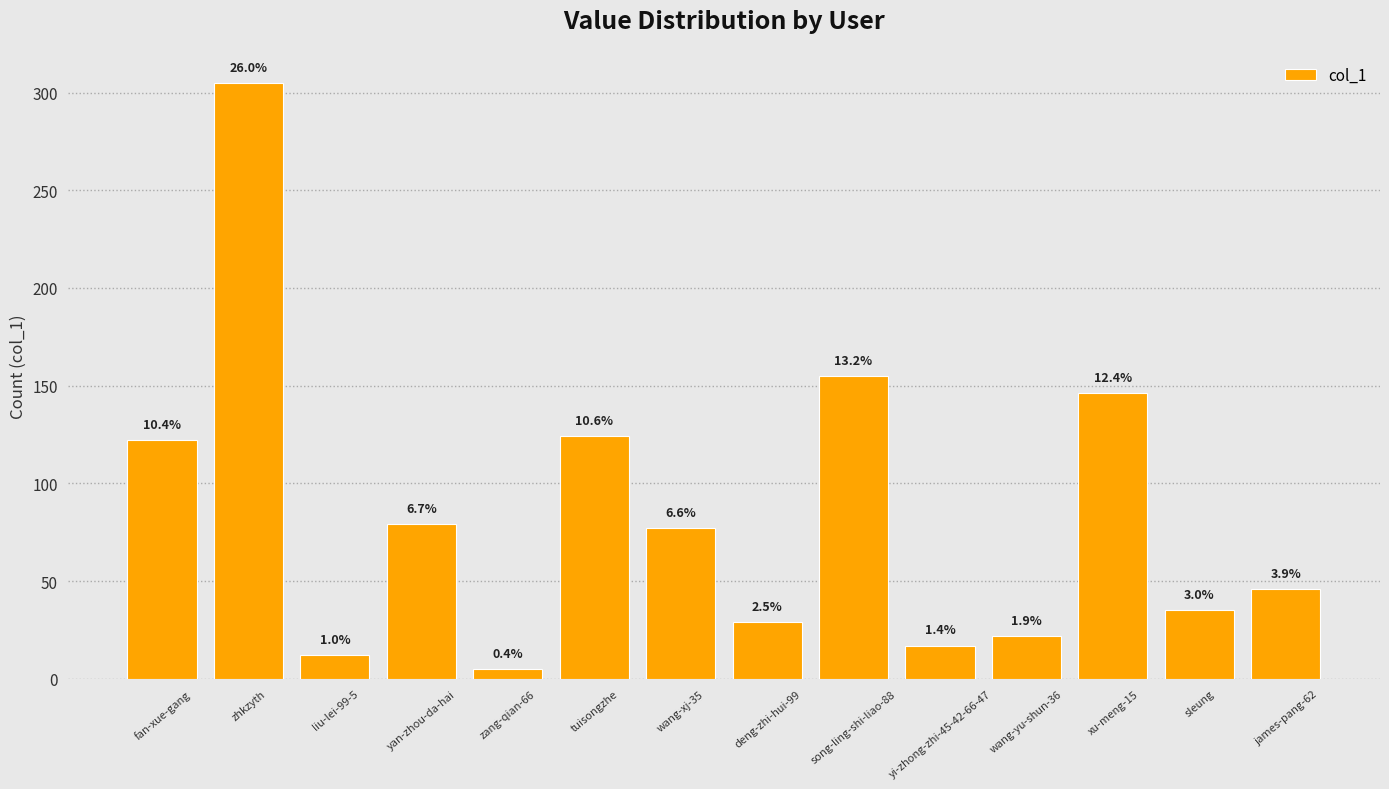

How many bars are there in total?

14